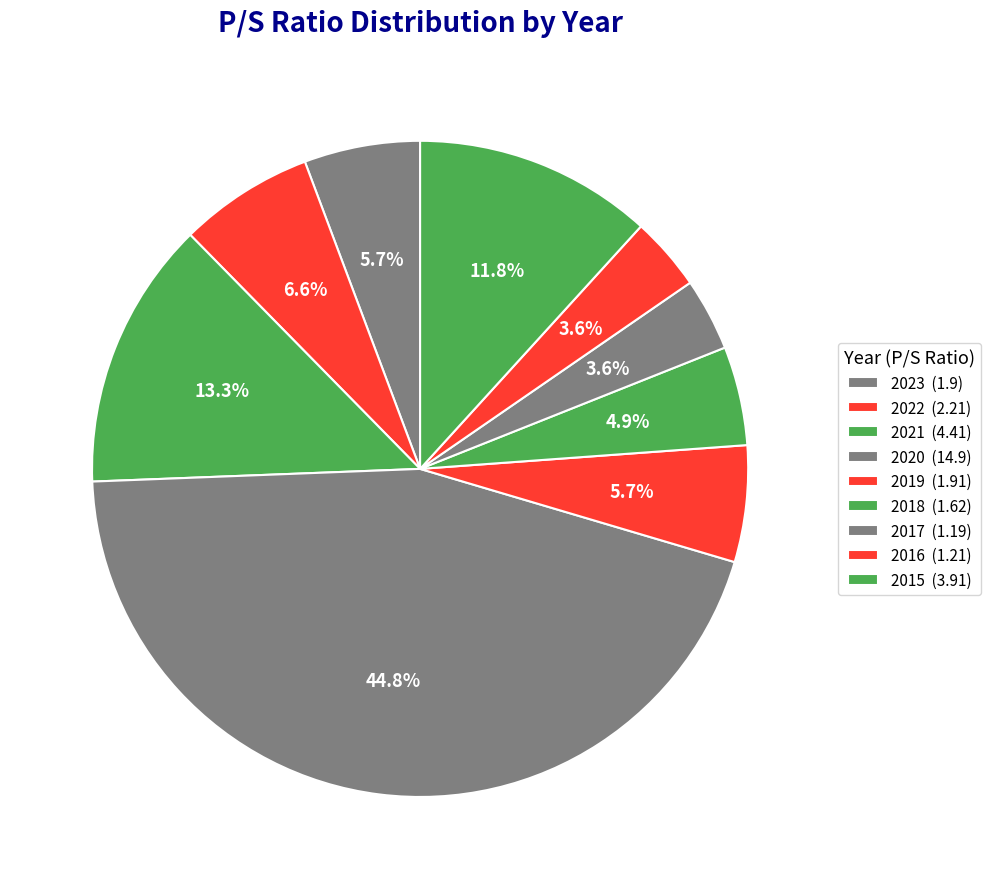

What is the change in value from 2020 to 2016?

-13.7